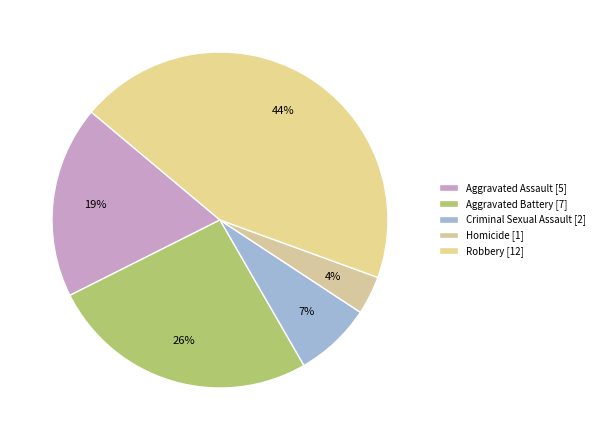

True or false: Aggravated Assault accounts for 5% of the total.

False